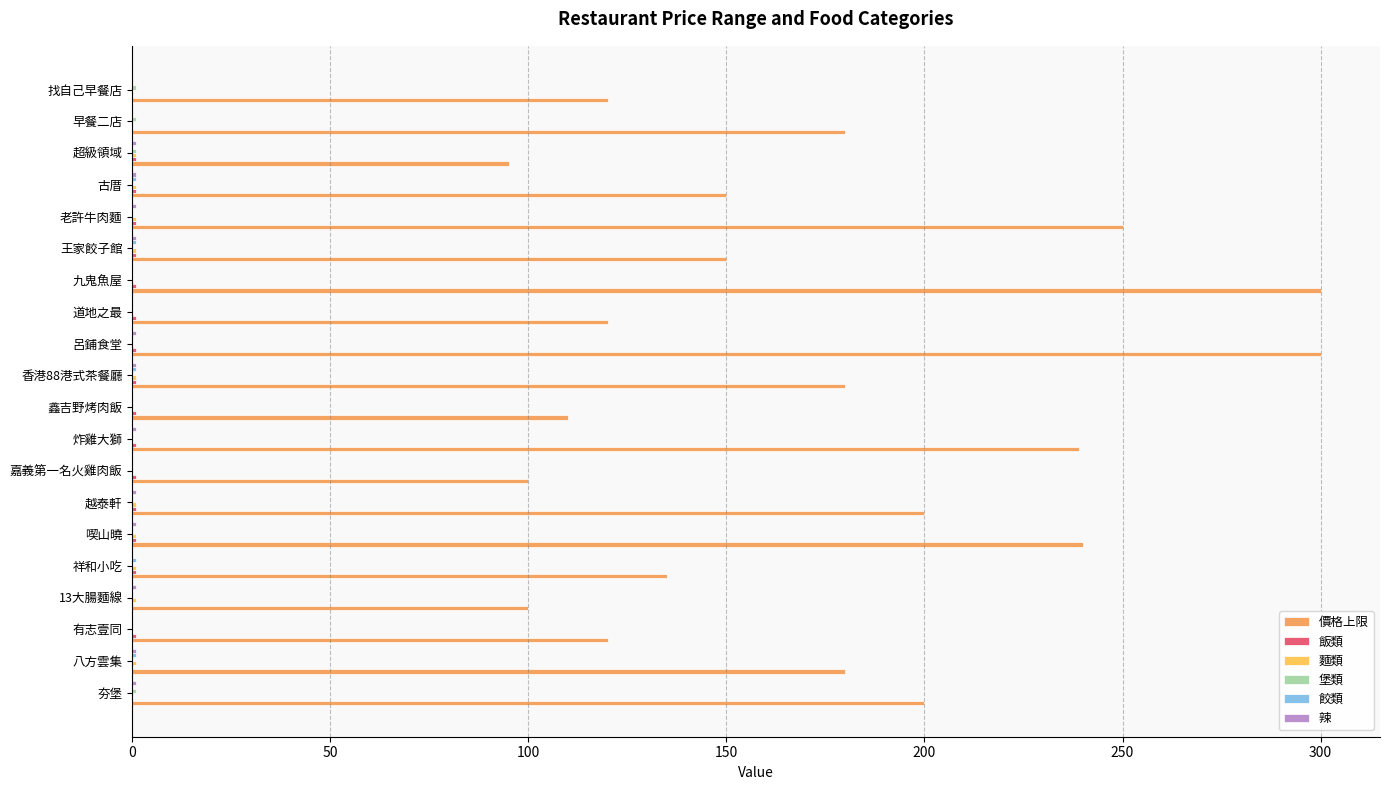

Count the 辣 values in the range 0 to 1.

20